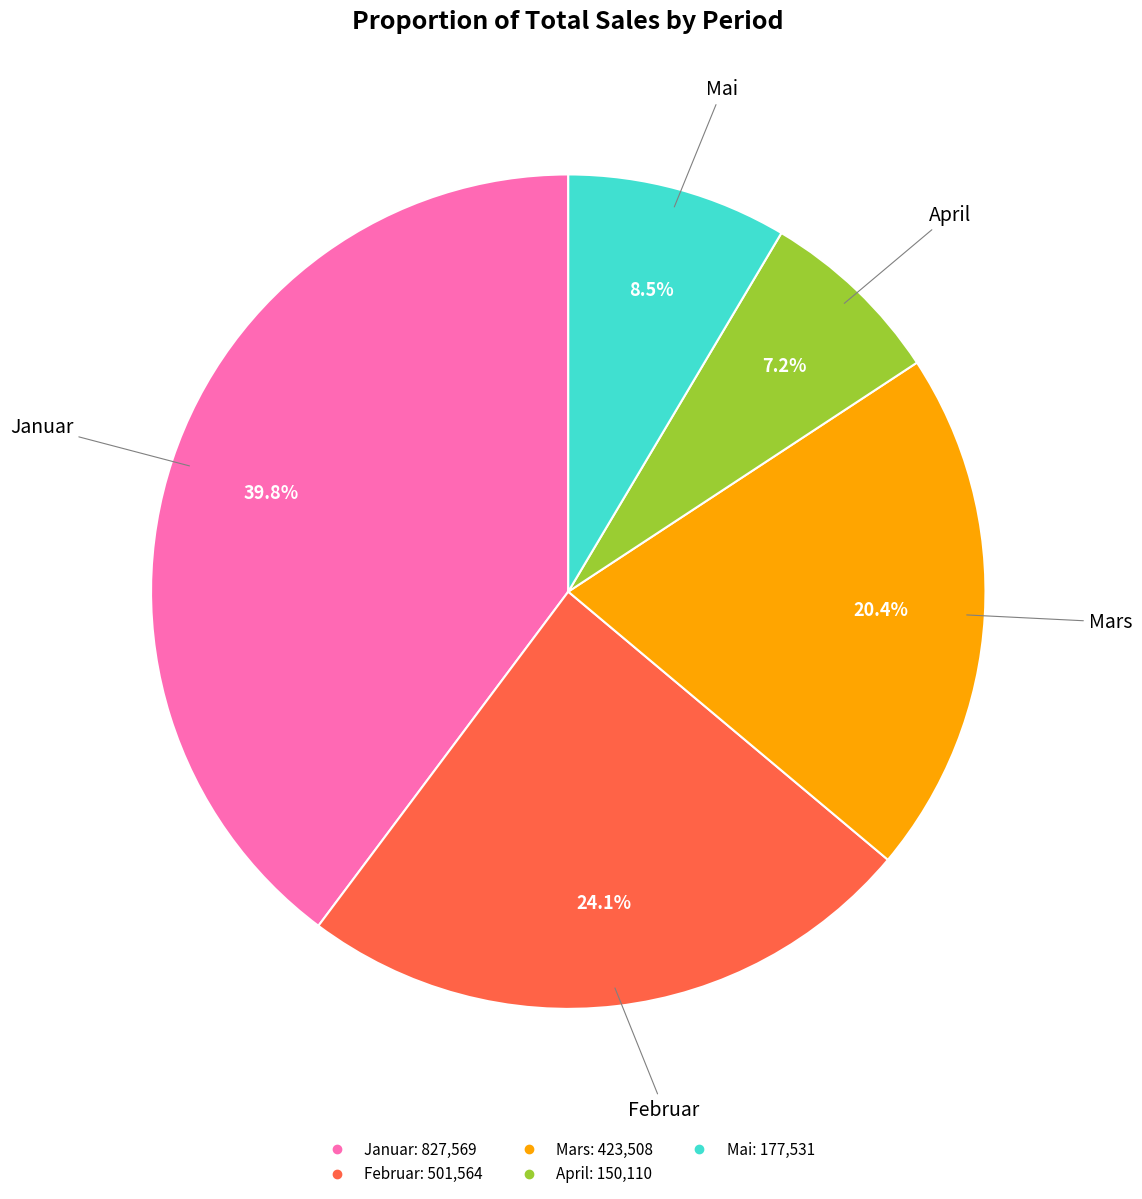

What percentage is the April slice, to the nearest percent?

7%